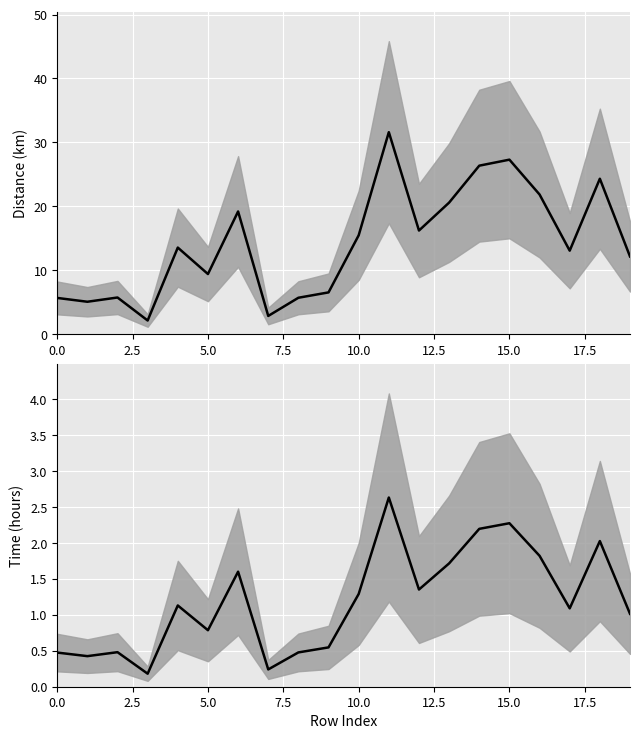

How many categories are shown in the chart?

20